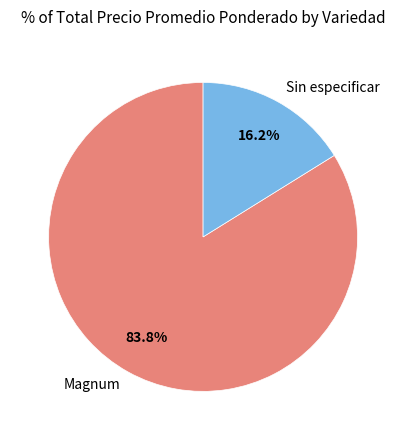

Is there a majority slice in this chart?

Yes